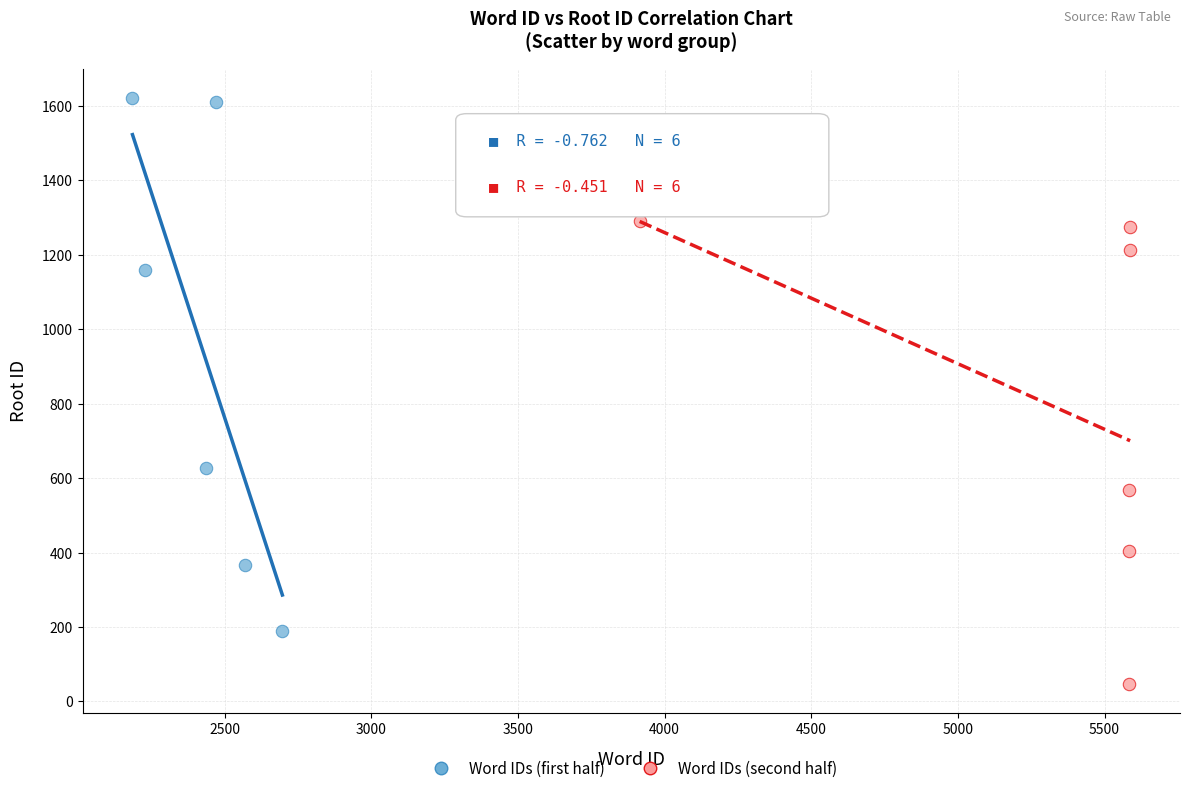

Which series has the largest Y range (max minus min)?

Word IDs (first half)